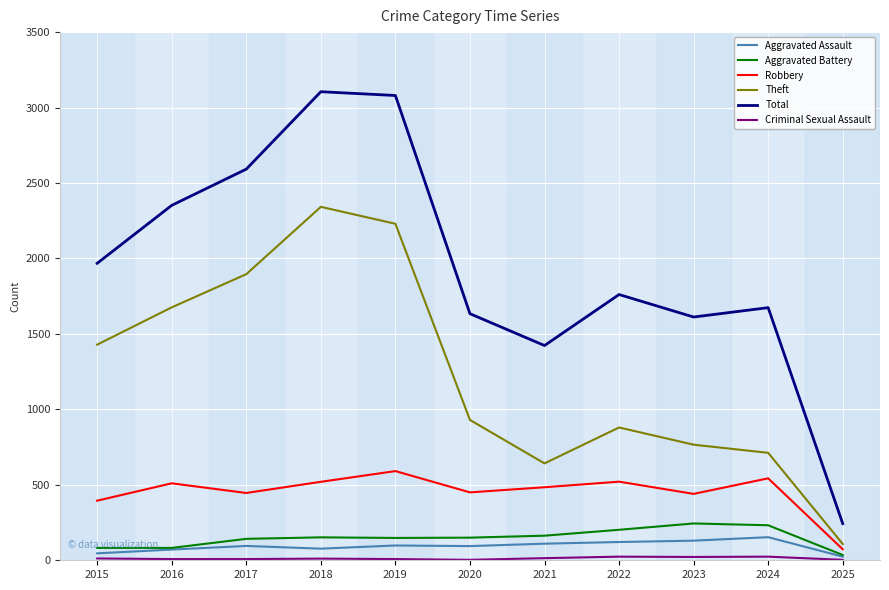

What value does the Aggravated Assault series have at 2019, to the nearest 10?

100